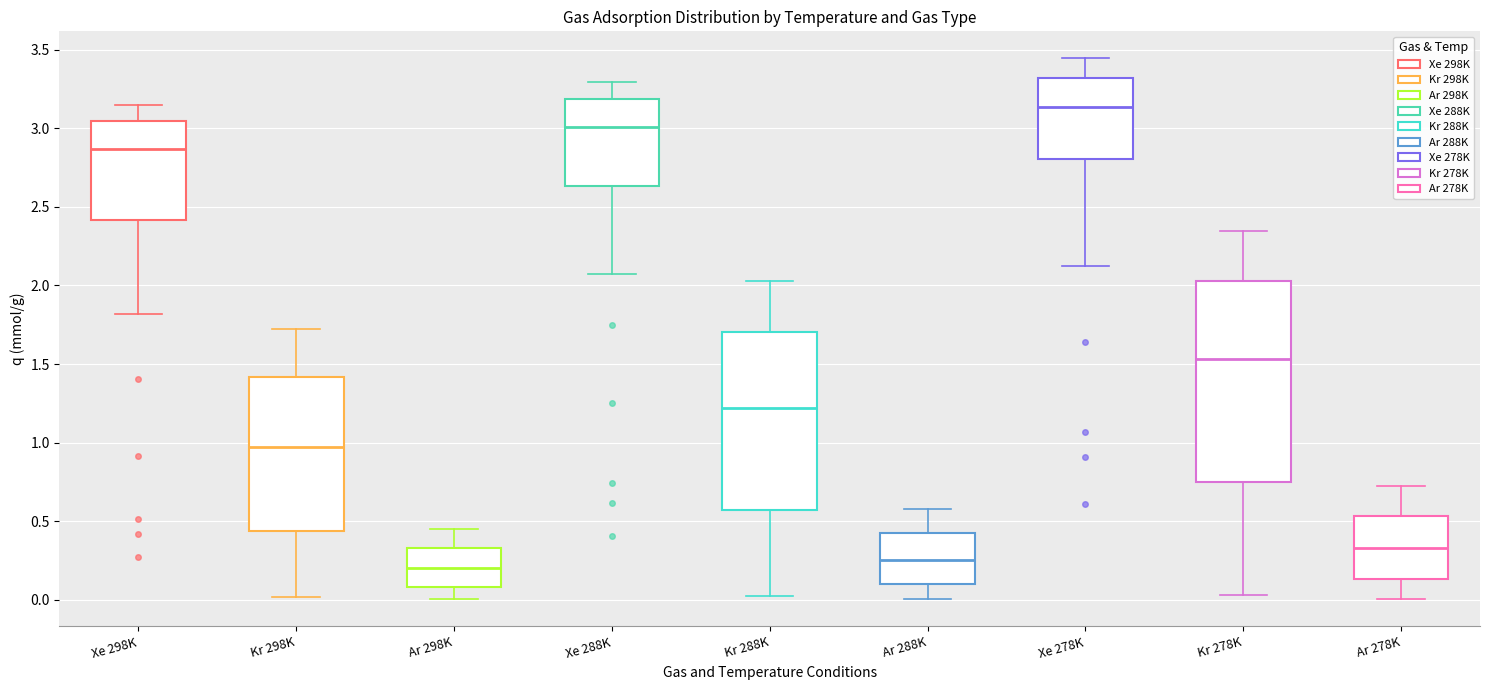

Where does the upper whisker of the box for Xe 278K end on the y-axis? The values are not printed on the chart, so give them approximately, as read against the axis.

3.45